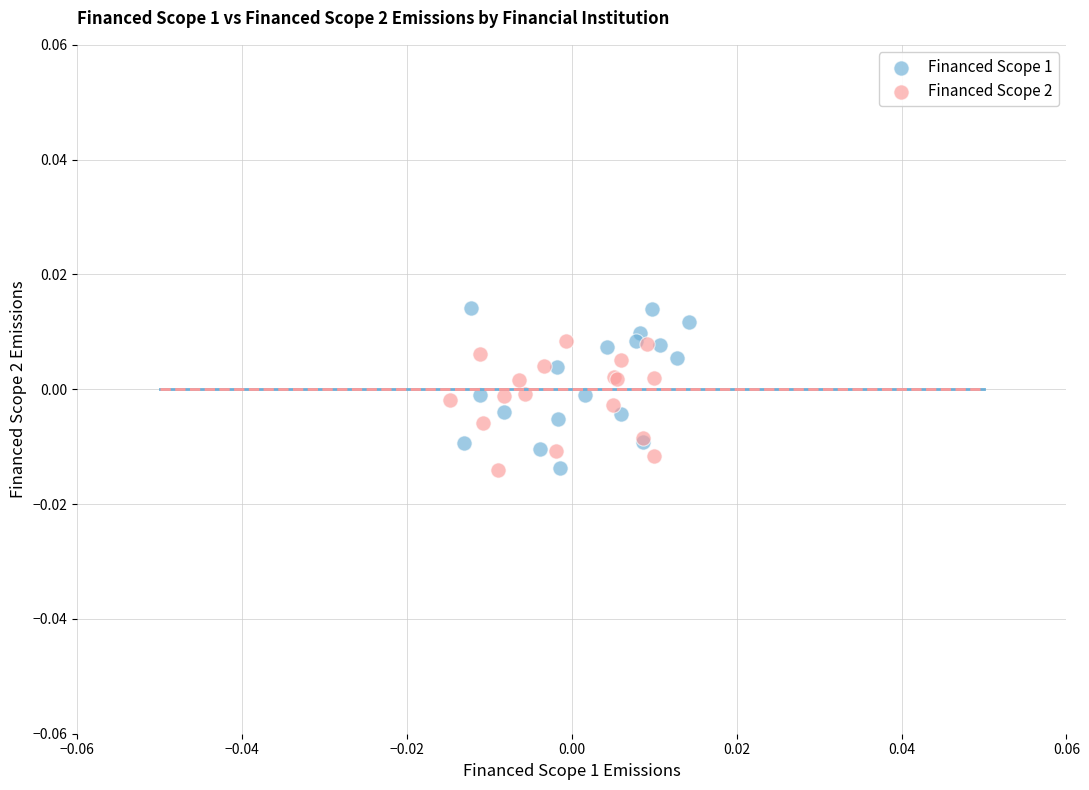

Which series reaches the maximum Y coordinate?

Financed Scope 1